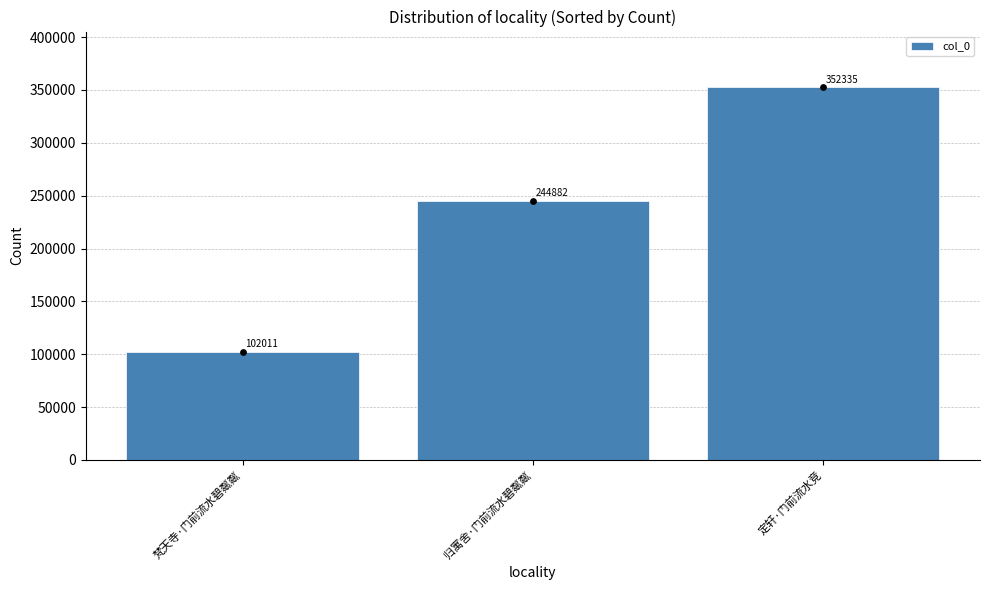

What is the ratio of the value at 归寓舍·门前流水碧粼粼 to the value at 定轩·门前流水竞?

0.7